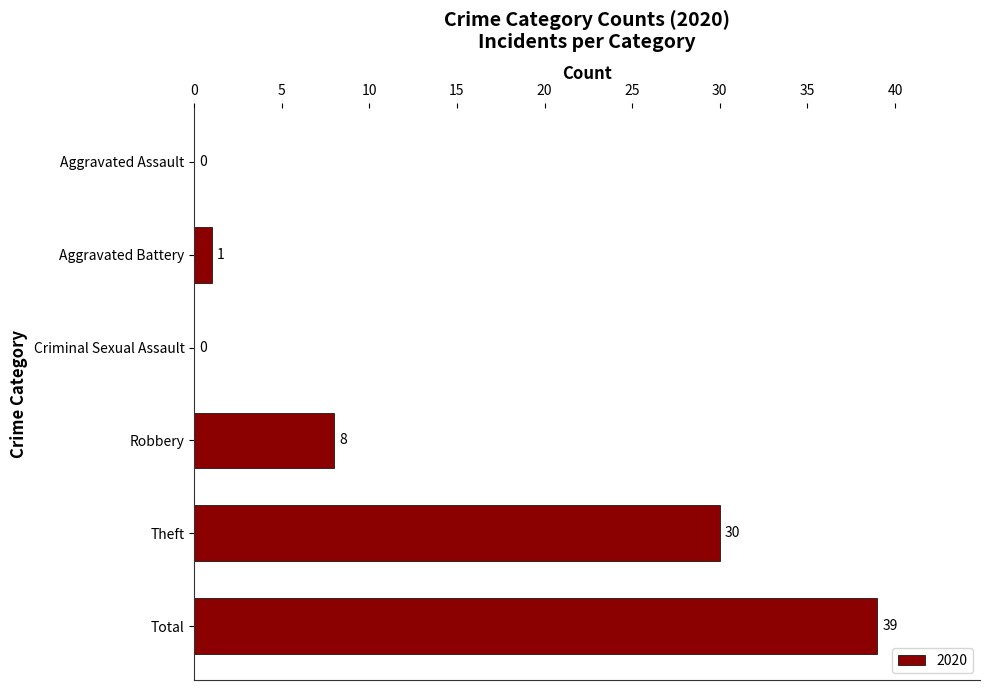

Between Criminal Sexual Assault and Robbery, which is larger?

Robbery